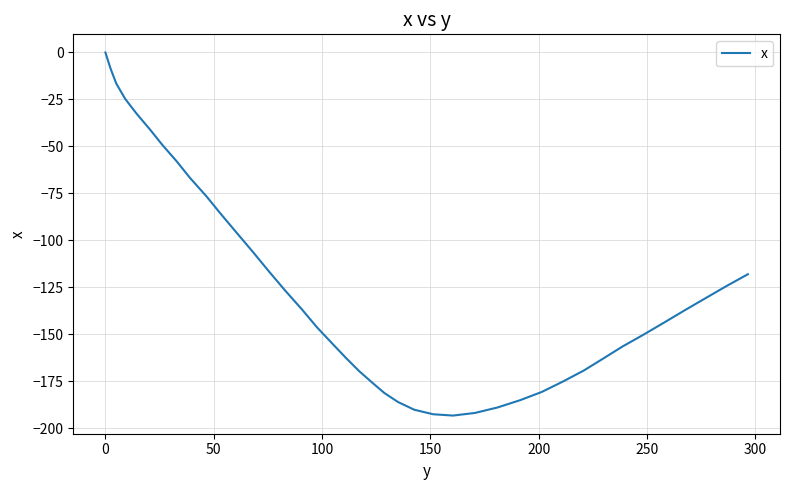

What is the difference between the maximum and minimum values?

193.2